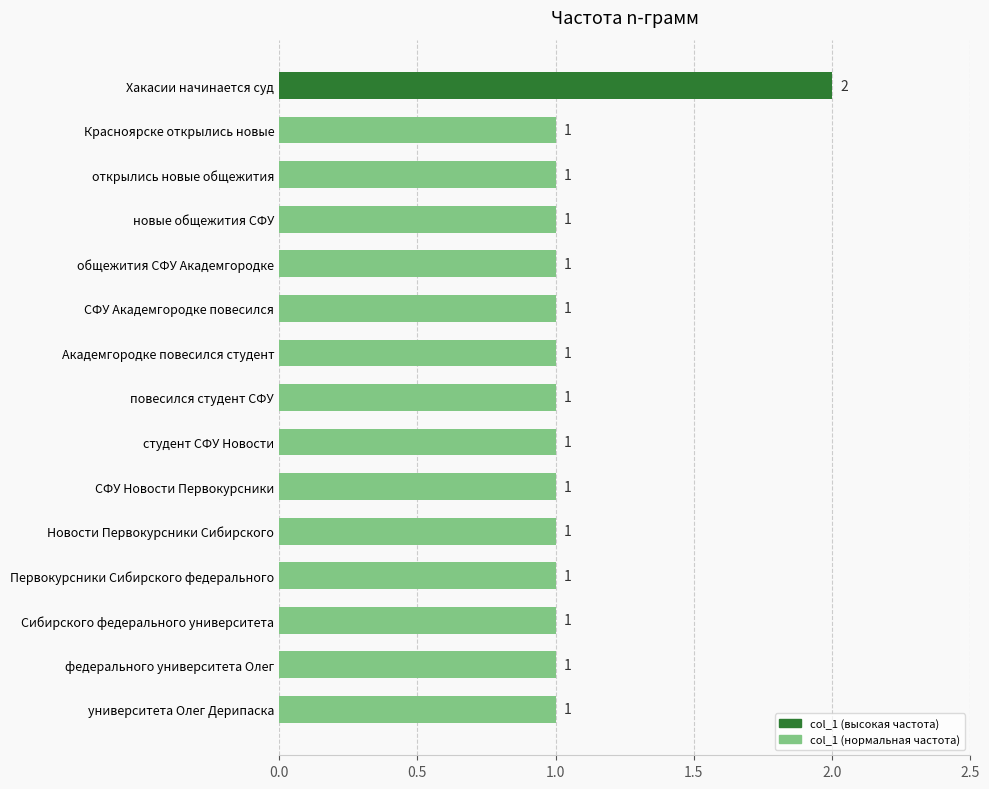

Which label corresponds to the largest value in the chart?

Хакасии начинается суд